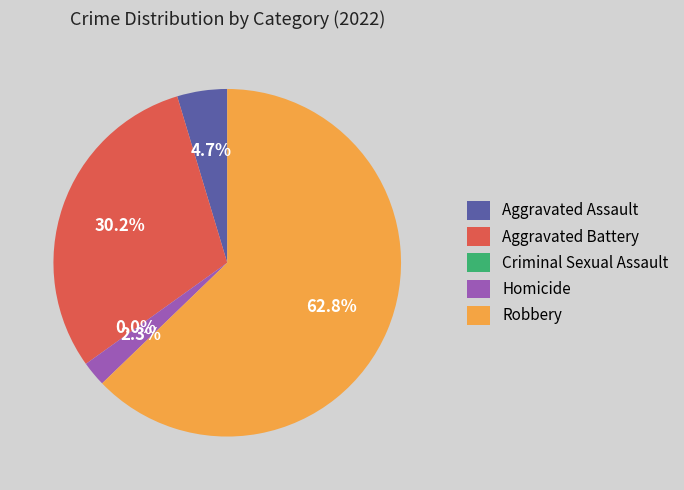

To the nearest percent, what is the difference between the largest and smallest slice percentages?

63%